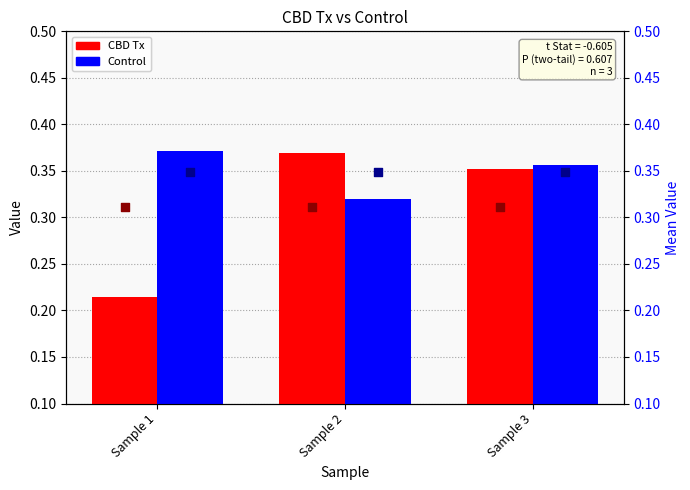

Which series has the widest spread of Y values?

CBD Tx